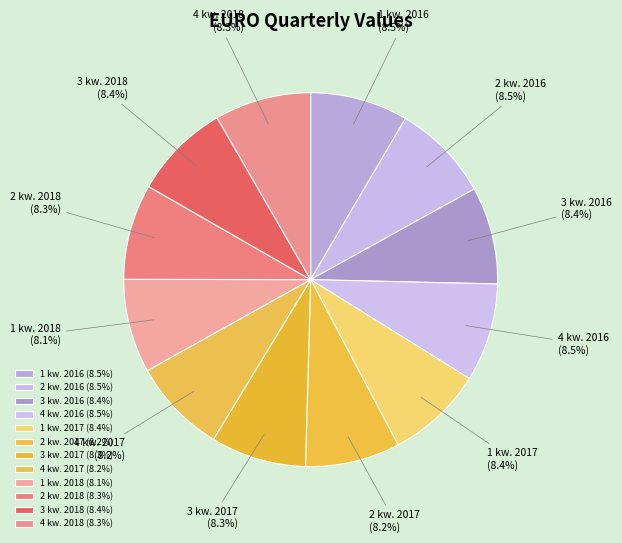

Approximately how many times larger is the value at 1 kw. 2016 (8.5%) compared to 2 kw. 2017 (8.2%)?

1.0